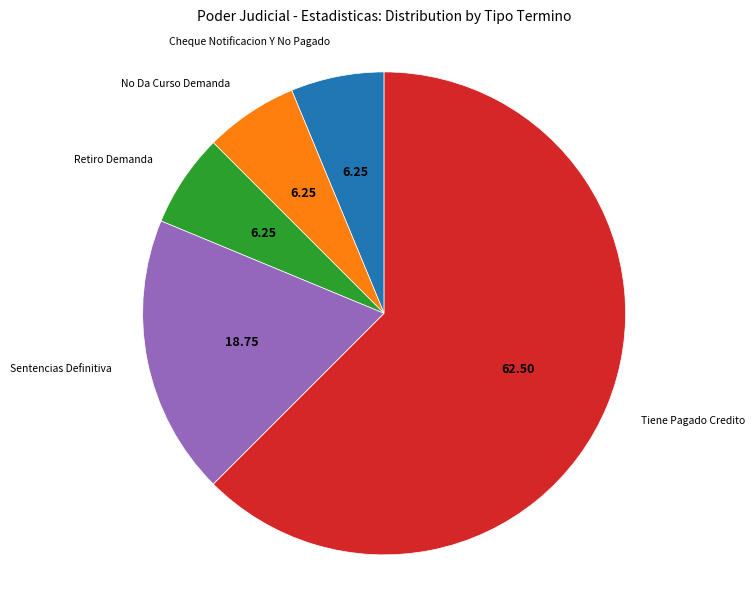

Does any single category account for the majority?

Yes